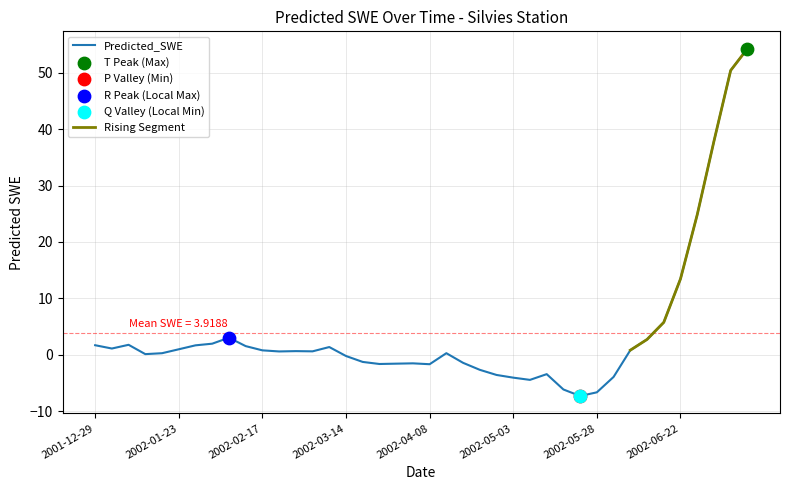

Which has a higher value, 2002-04-08 or 2002-03-09?

2002-03-09